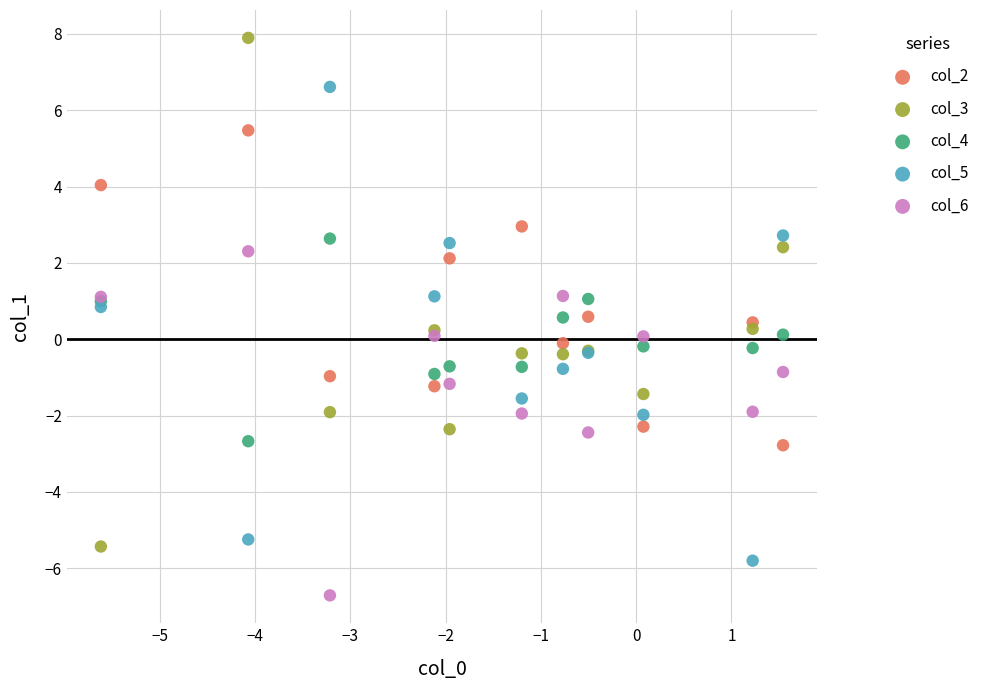

What are all the series names shown in the legend?

col_2, col_3, col_4, col_5, col_6